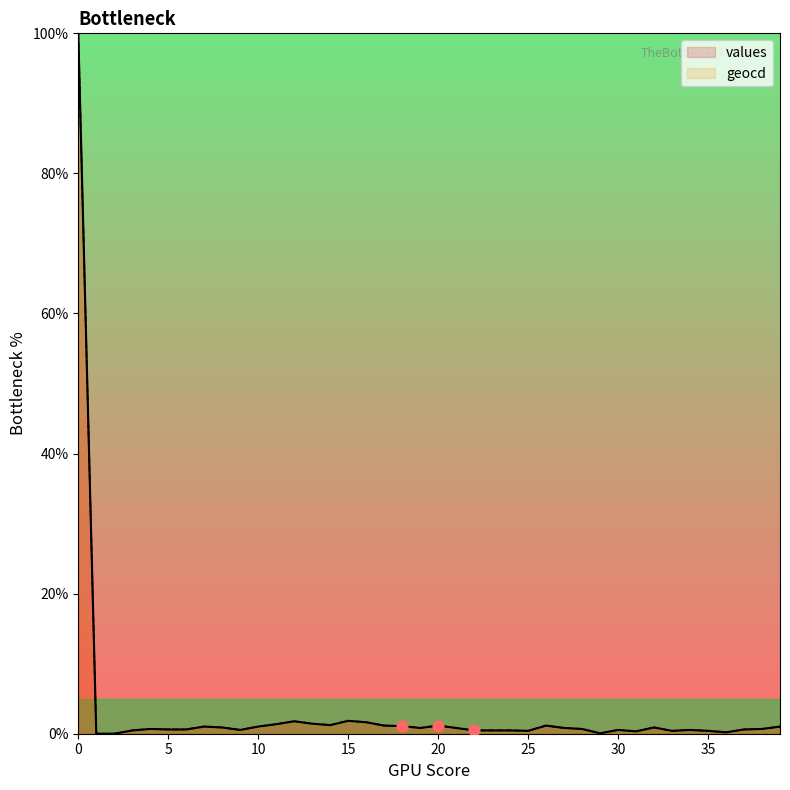

Which series reaches the minimum Y coordinate?

values